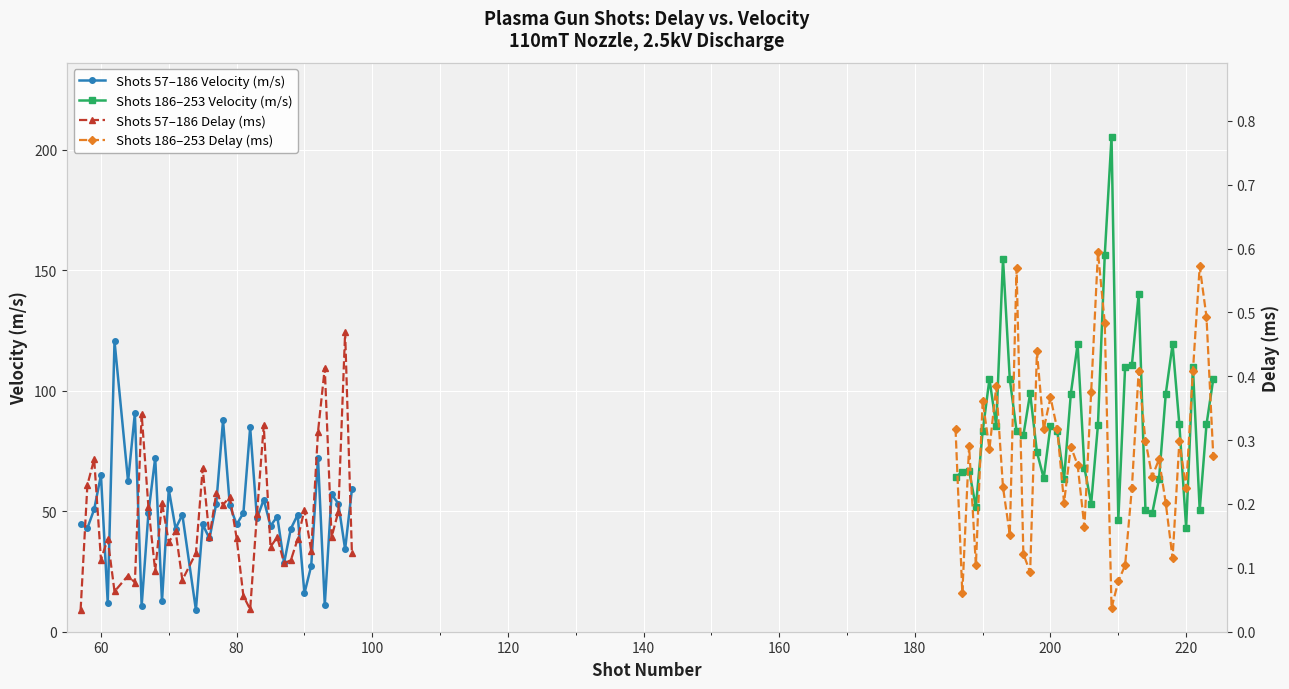

What is the average value of the Shots 57–186 Delay (ms) series?

0.2